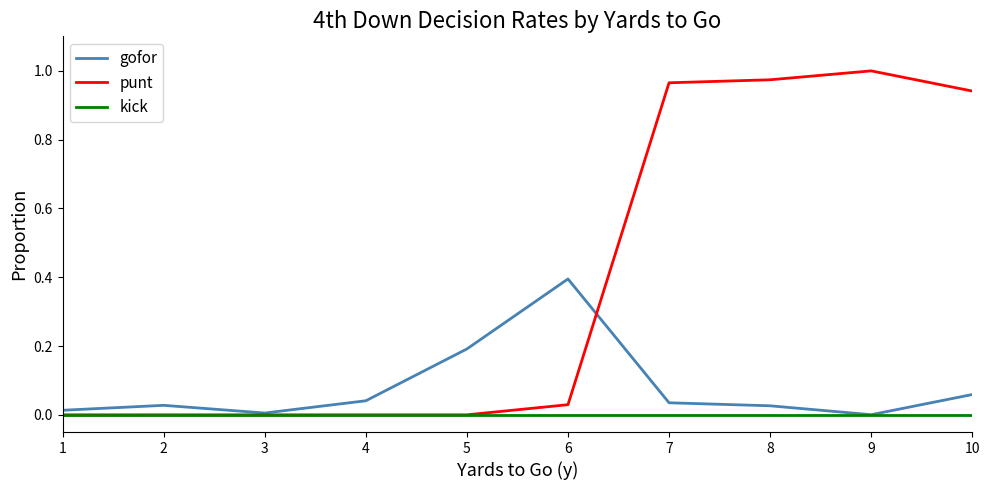

Which series has the widest spread of values?

punt